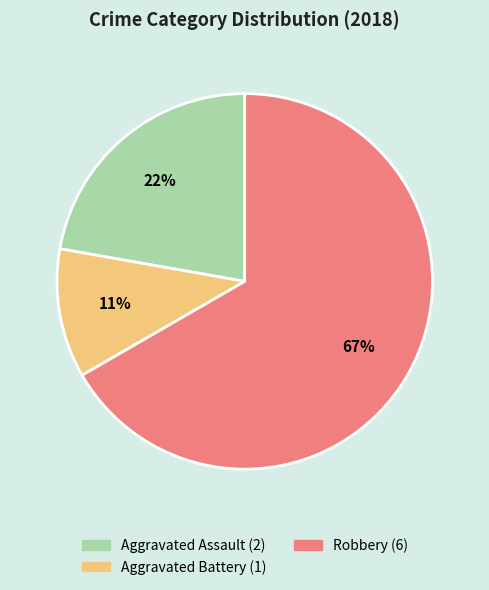

Is there a majority slice in this chart?

Yes